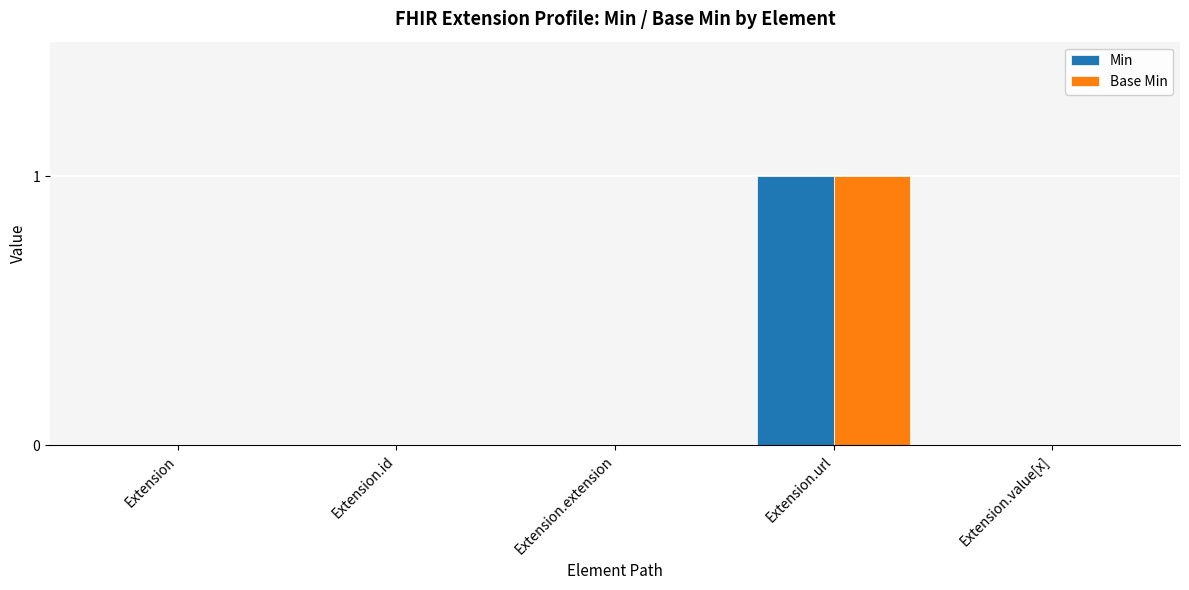

At which category is the sum across all series the highest?

Extension.url